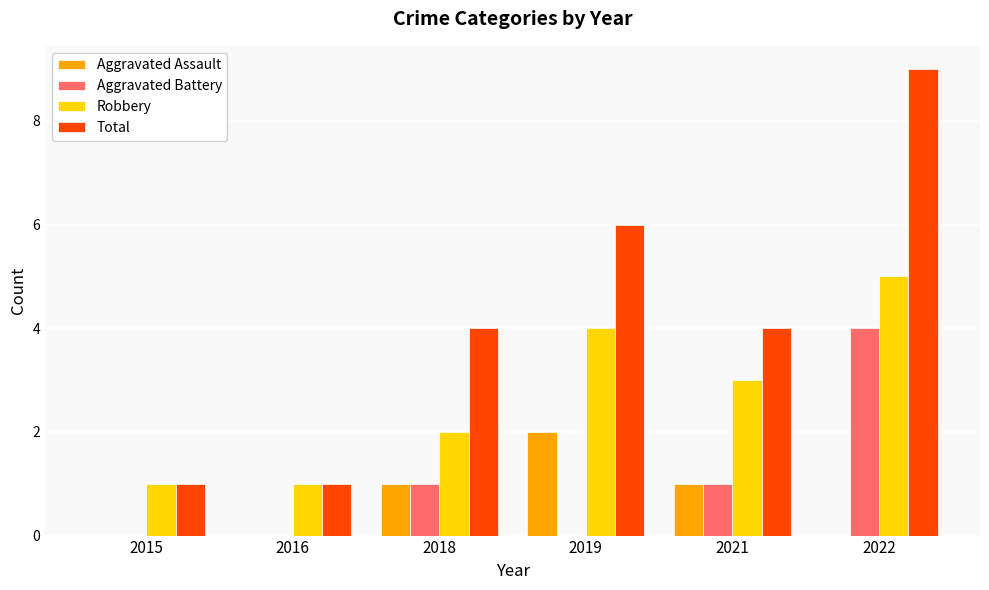

Count the Aggravated Battery values in the range 0 to 1.

5